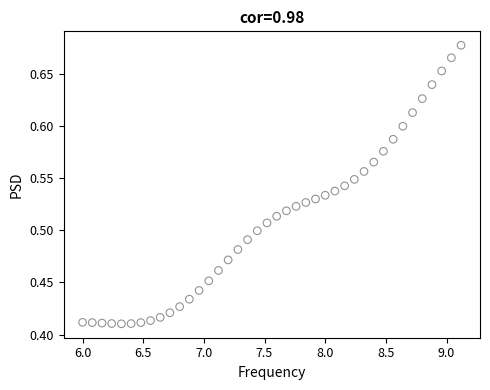

What is the range of X values (max minus min)?

3.1